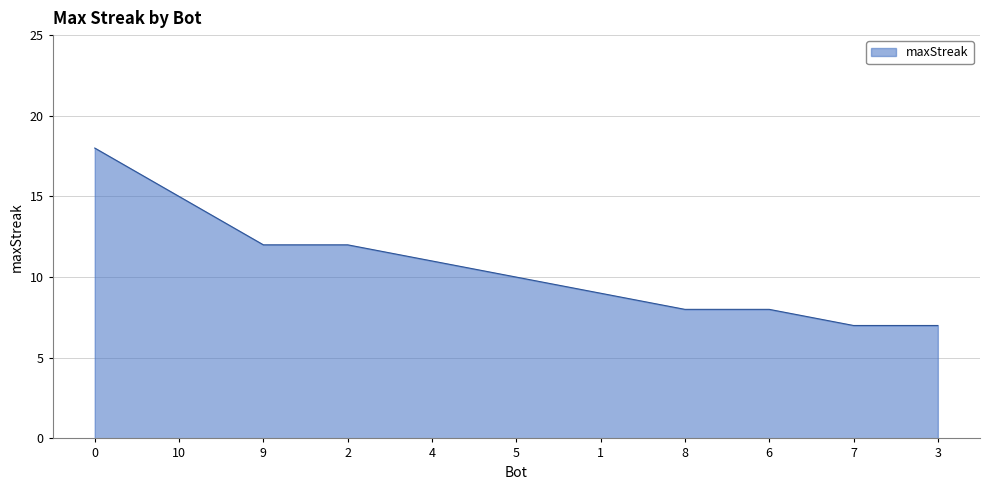

The chart shows a value of 20 at 10. True or false?

False